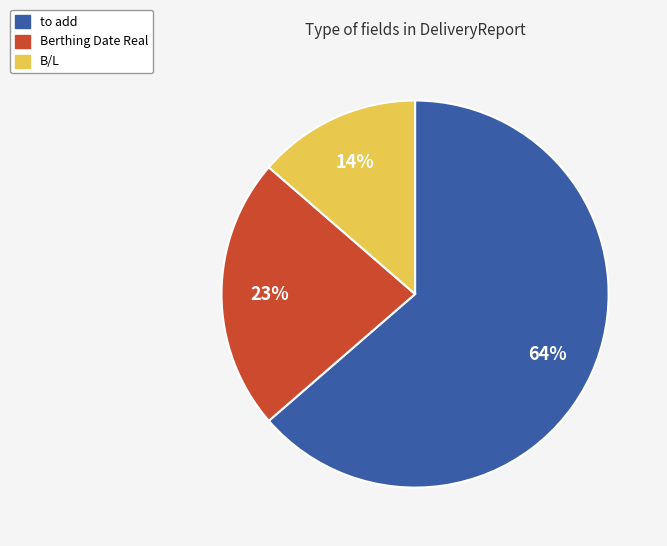

Which slice is the smallest?

B/L